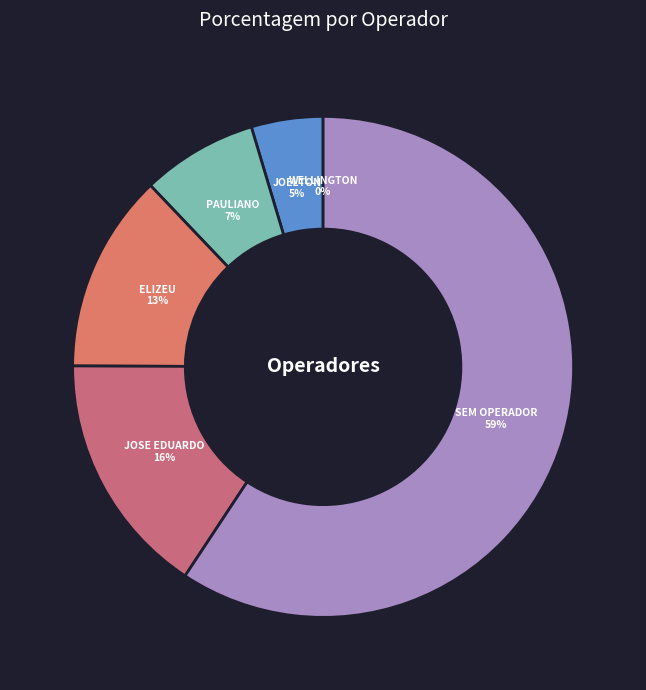

What is the largest slice in the pie chart?

SEM OPERADOR